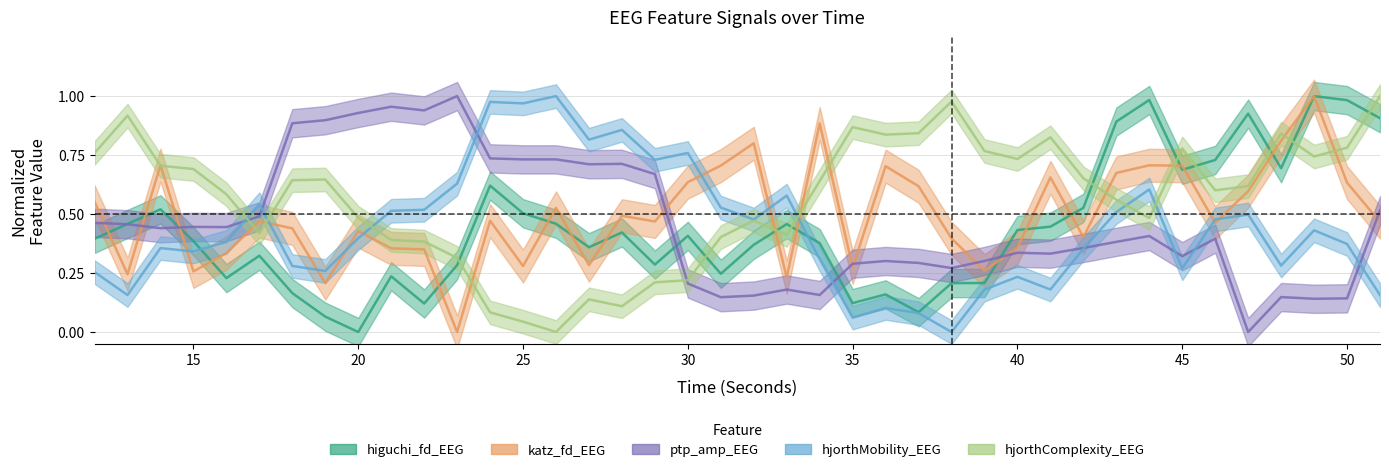

Reading left to right, extract all data points from this chart.

higuchi_fd_EEG: 0.4	0.5	0.5	0.4	0.2	0.3	0.2	0.1	0.0	0.2	0.1	0.3	0.6	0.5	0.5	0.4	0.4	0.3	0.4	0.2	0.4	0.5	0.4	0.1	0.2	0.1	0.2	0.2	0.4	0.4	0.5	0.9	1.0	0.7	0.7	0.9	0.7	1.0	1.0	0.9
katz_fd_EEG: 0.6	0.2	0.7	0.3	0.3	0.5	0.4	0.2	0.4	0.4	0.4	0.0	0.5	0.3	0.5	0.3	0.5	0.5	0.6	0.7	0.8	0.2	0.9	0.3	0.7	0.6	0.4	0.3	0.4	0.7	0.4	0.7	0.7	0.7	0.5	0.6	0.8	1.0	0.6	0.5
ptp_amp_EEG: 0.5	0.5	0.4	0.4	0.4	0.5	0.9	0.9	0.9	1.0	0.9	1.0	0.7	0.7	0.7	0.7	0.7	0.7	0.2	0.1	0.2	0.2	0.2	0.3	0.3	0.3	0.3	0.3	0.3	0.3	0.4	0.4	0.4	0.3	0.4	0.0	0.1	0.1	0.1	0.5
hjorthMobility_EEG: 0.3	0.2	0.4	0.3	0.4	0.5	0.3	0.3	0.4	0.5	0.5	0.6	1.0	1.0	1.0	0.8	0.9	0.7	0.8	0.5	0.5	0.6	0.3	0.1	0.1	0.1	0.0	0.2	0.2	0.2	0.4	0.5	0.6	0.3	0.5	0.5	0.3	0.4	0.4	0.2
hjorthComplexity_EEG: 0.8	0.9	0.7	0.7	0.6	0.4	0.6	0.6	0.5	0.4	0.4	0.3	0.1	0.0	0.0	0.1	0.1	0.2	0.2	0.4	0.5	0.4	0.6	0.9	0.8	0.8	1.0	0.8	0.7	0.8	0.7	0.6	0.5	0.8	0.6	0.6	0.8	0.7	0.8	1.0